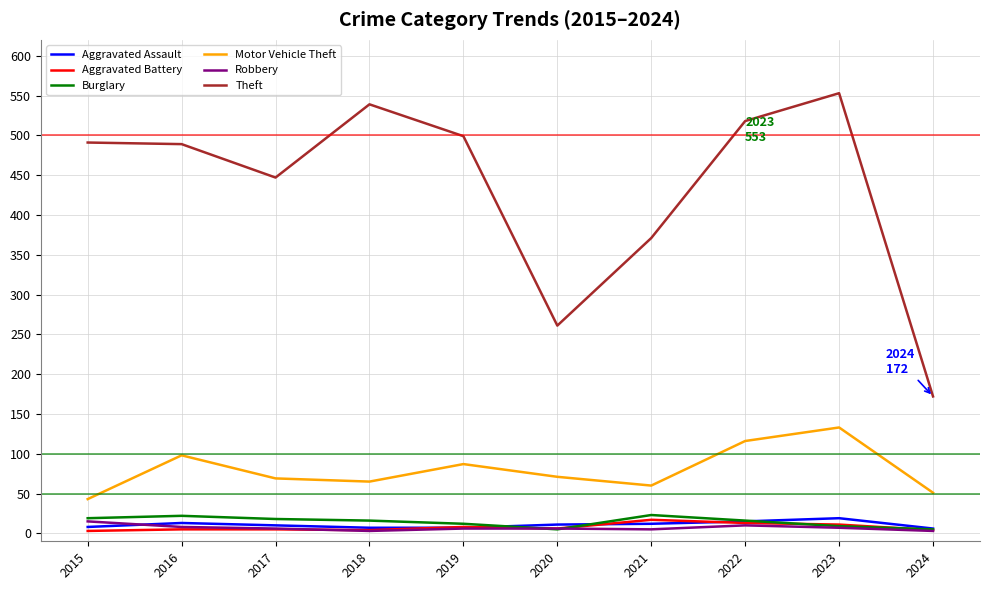

True or false: Motor Vehicle Theft and Aggravated Battery intersect in this chart.

False